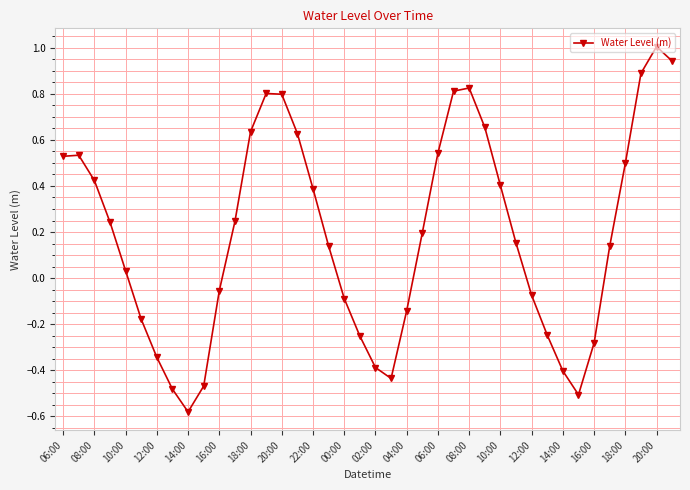

What is the greatest value displayed?

1.0